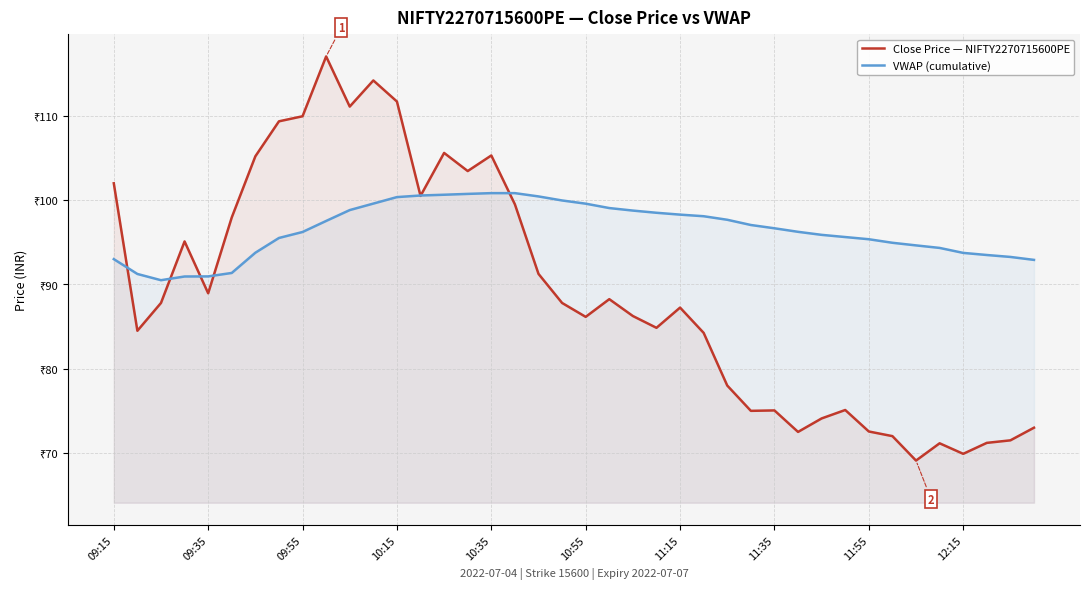

What are all the series names shown in the legend?

Close Price — NIFTY2270715600PE, VWAP (cumulative)